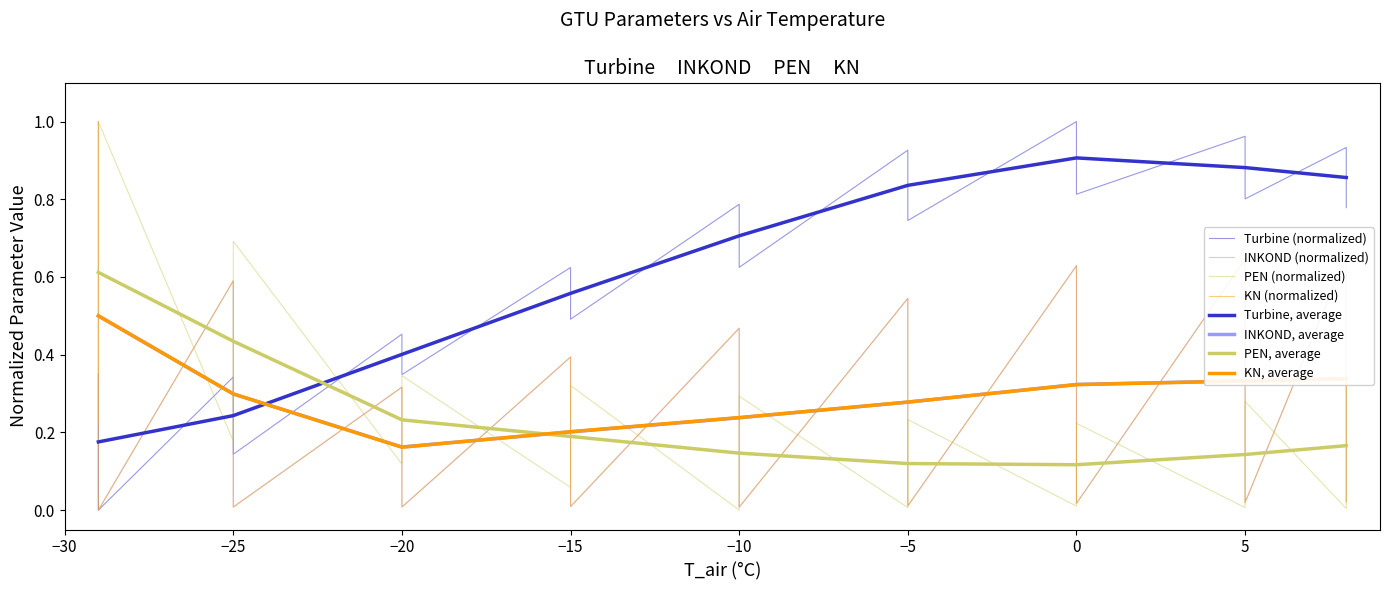

True or false: PEN and INKOND cross at least once.

True